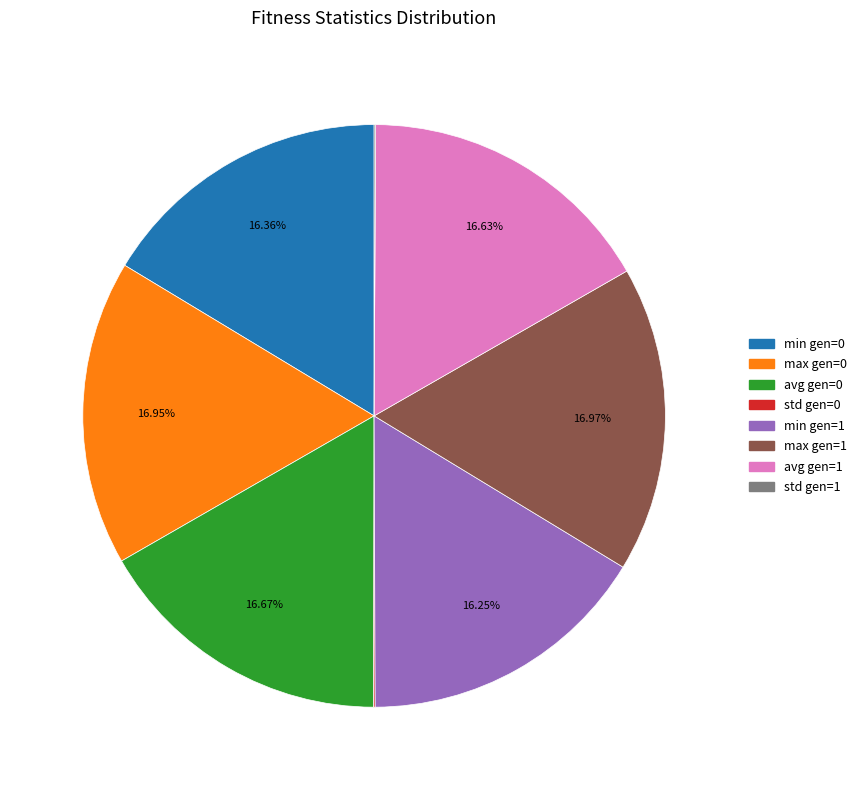

Is the sum of avg gen=1 and min gen=1 greater than half?

No